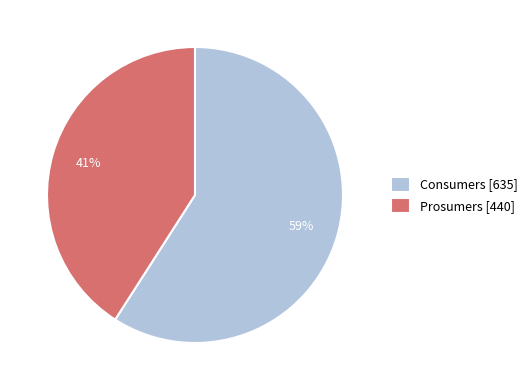

Do Prosumers and Consumers together represent more than half of the pie?

Yes